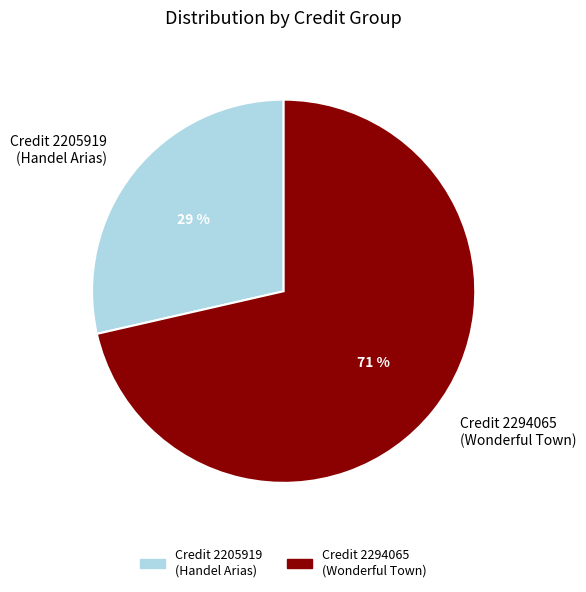

What percentage is the Credit 2294065 (Wonderful Town) slice, to the nearest percent?

71%